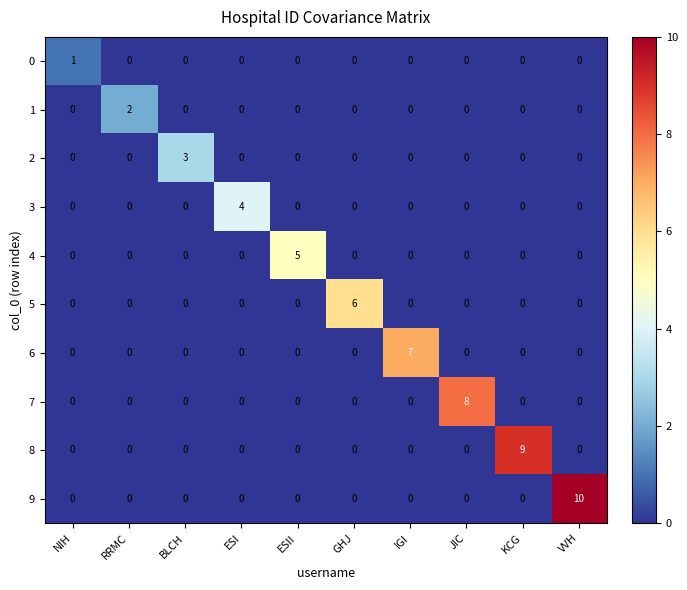

What is the total value across all series at ESII?

5